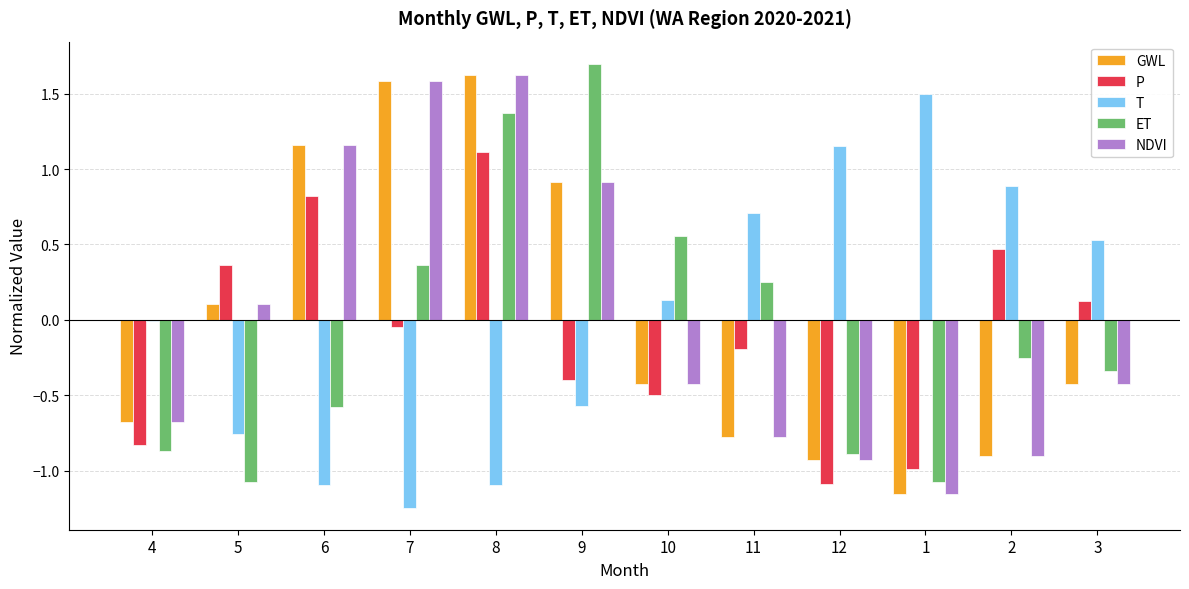

True or false: GWL has a value of -0.6 at 3.

False